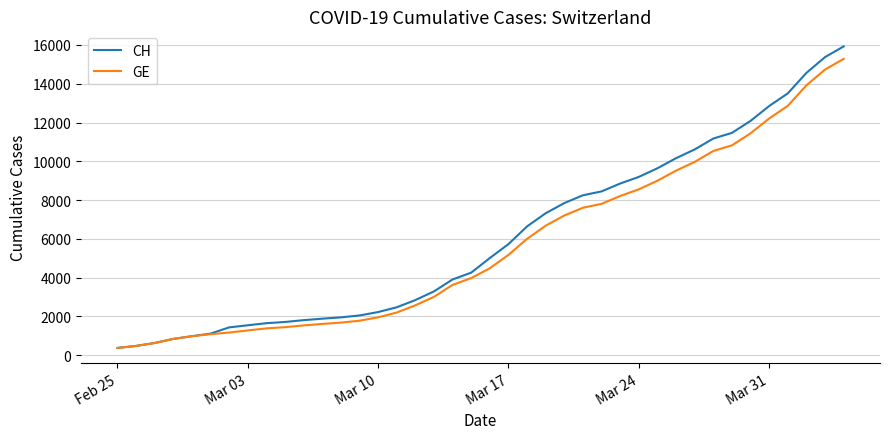

What is the maximum value shown in the chart?

15926